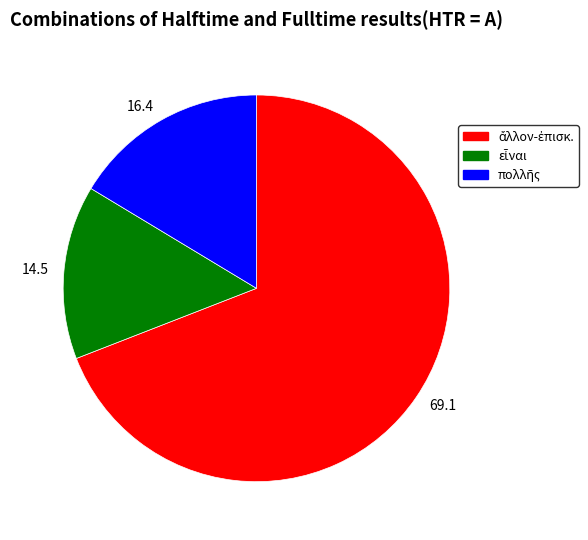

Which category has the biggest portion of the pie?

69.1